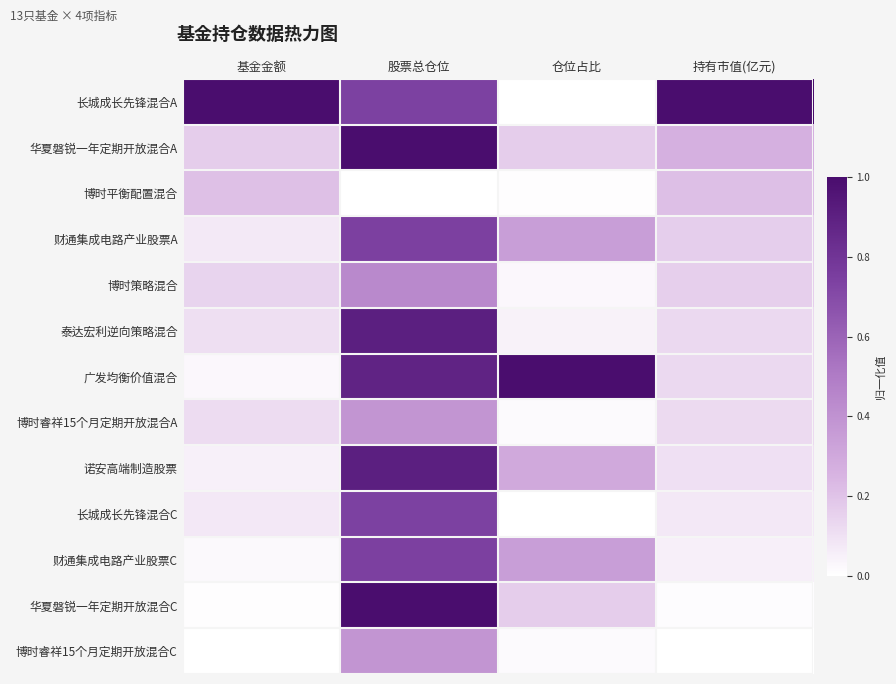

Reading left to right, extract all data points from this chart.

长城成长先锋混合A: 基金金额=1.0	股票总仓位=0.7	仓位占比=0.0	持有市值(亿元)=1.0
华夏磐锐一年定期开放混合A: 基金金额=0.2	股票总仓位=1.0	仓位占比=0.2	持有市值(亿元)=0.3
博时平衡配置混合: 基金金额=0.2	股票总仓位=0.0	仓位占比=0.0	持有市值(亿元)=0.2
财通集成电路产业股票A: 基金金额=0.1	股票总仓位=0.7	仓位占比=0.3	持有市值(亿元)=0.2
博时策略混合: 基金金额=0.1	股票总仓位=0.4	仓位占比=0.0	持有市值(亿元)=0.2
泰达宏利逆向策略混合: 基金金额=0.1	股票总仓位=0.9	仓位占比=0.0	持有市值(亿元)=0.1
广发均衡价值混合: 基金金额=0.0	股票总仓位=0.9	仓位占比=1.0	持有市值(亿元)=0.1
博时睿祥15个月定期开放混合A: 基金金额=0.1	股票总仓位=0.4	仓位占比=0.0	持有市值(亿元)=0.1
诺安高端制造股票: 基金金额=0.0	股票总仓位=0.9	仓位占比=0.3	持有市值(亿元)=0.1
长城成长先锋混合C: 基金金额=0.1	股票总仓位=0.7	仓位占比=0.0	持有市值(亿元)=0.1
财通集成电路产业股票C: 基金金额=0.0	股票总仓位=0.7	仓位占比=0.3	持有市值(亿元)=0.1
华夏磐锐一年定期开放混合C: 基金金额=0.0	股票总仓位=1.0	仓位占比=0.2	持有市值(亿元)=0.0
博时睿祥15个月定期开放混合C: 基金金额=0.0	股票总仓位=0.4	仓位占比=0.0	持有市值(亿元)=0.0